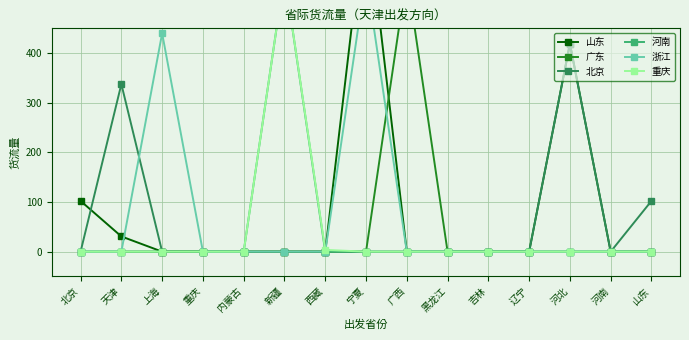

Which series changed the most between 天津 and 山东?

北京